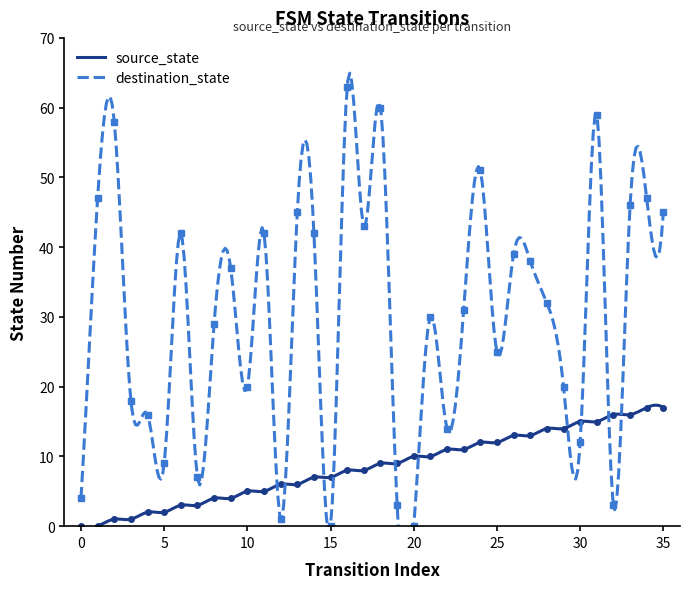

List the series in order of their overall mean, lowest first.

source_state, destination_state